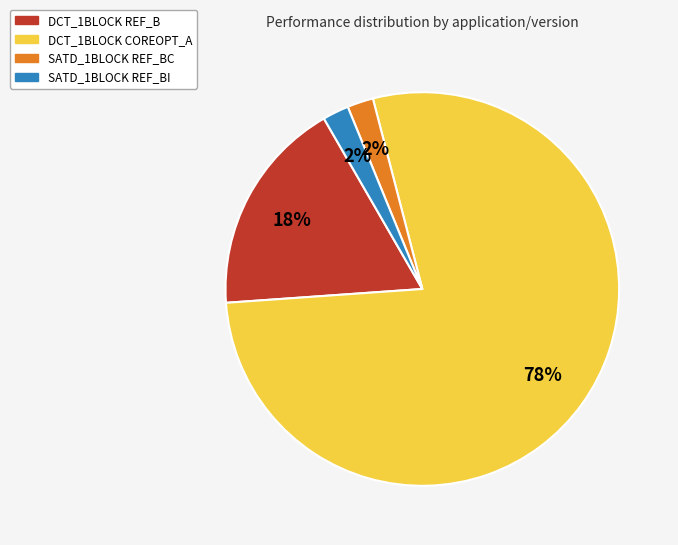

Between SATD_1BLOCK REF_BC and DCT_1BLOCK COREOPT_A, which is larger?

DCT_1BLOCK COREOPT_A